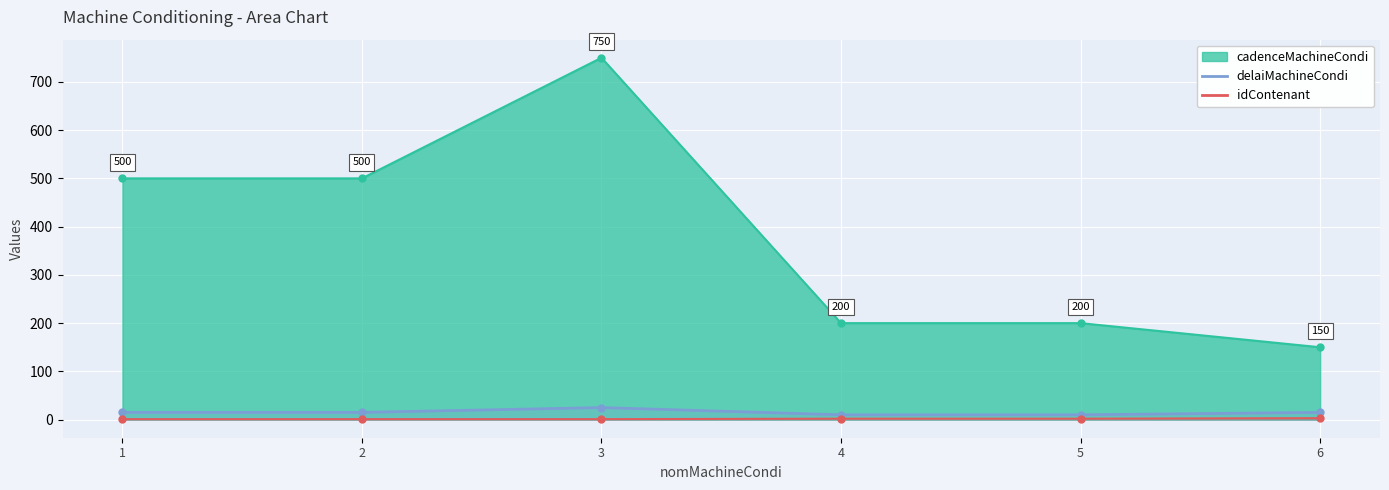

Rank the series by their maximum value, from highest to lowest.

delaiMachineCondi, idContenant